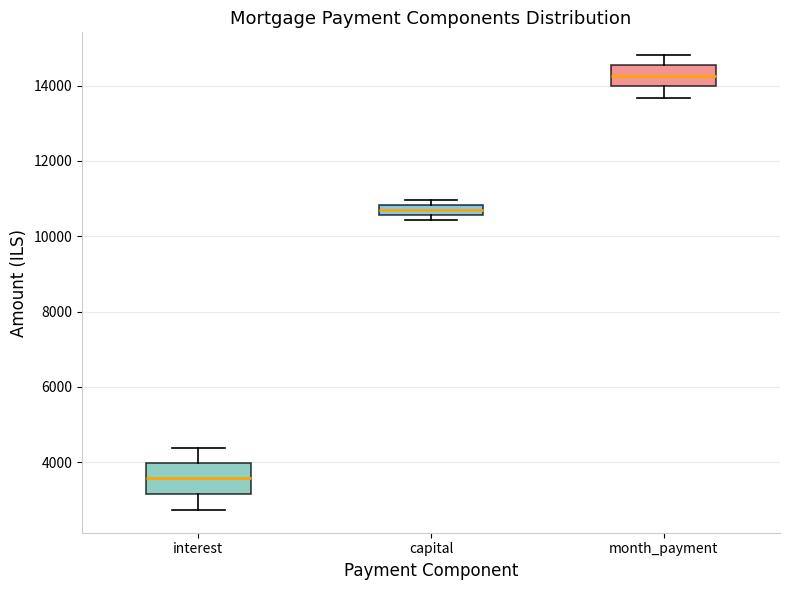

Which box has the lowest median line?

interest